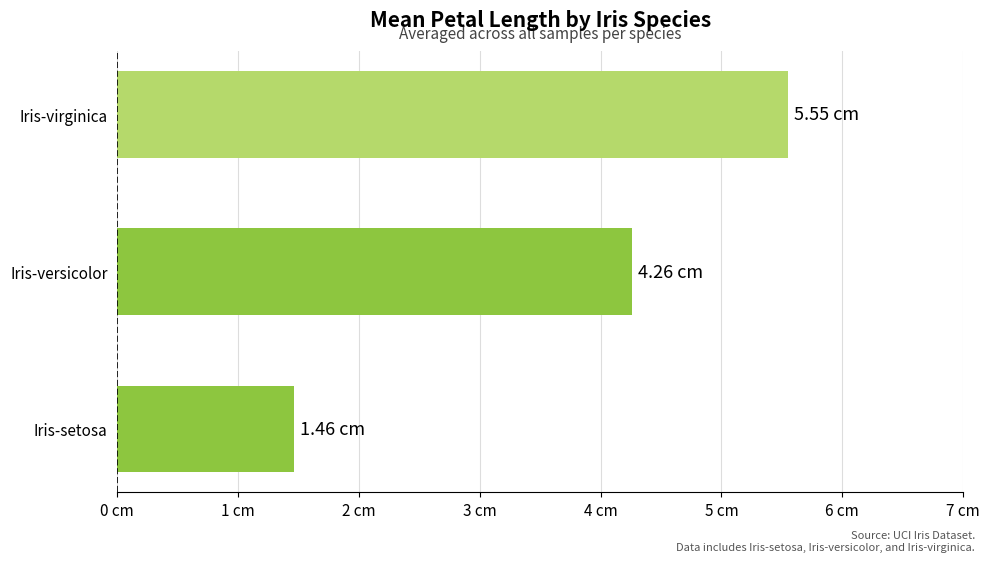

Does the chart contain any negative values?

No